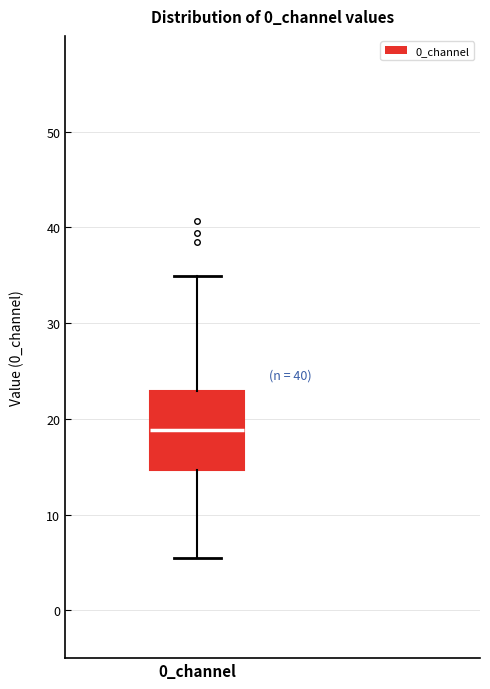

Transcribe this box plot: give where the median line is, the range the box spans, and where the two whiskers end, as read against the y-axis. The values are not printed on the chart, so give them approximately, as read against the axis.

median 19, box 15 to 23, whiskers 5 to 35